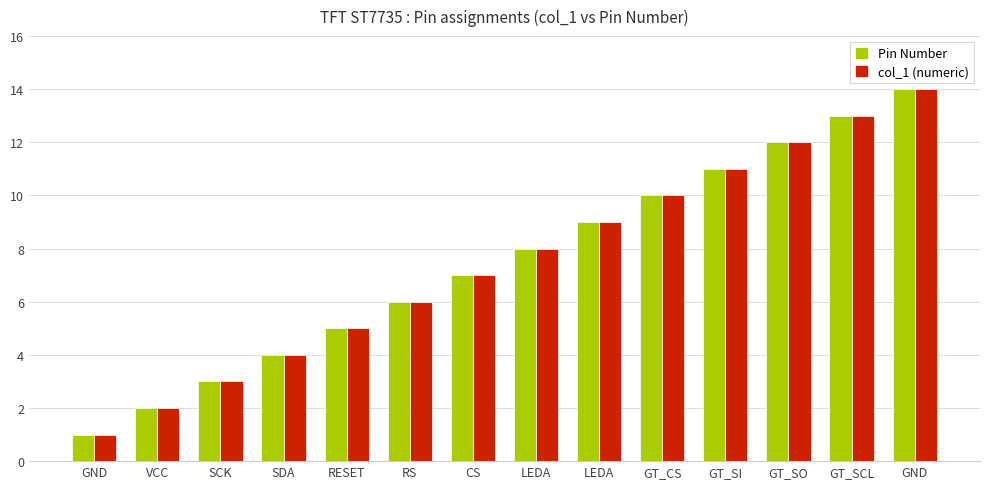

Count the number of data series in this chart.

2